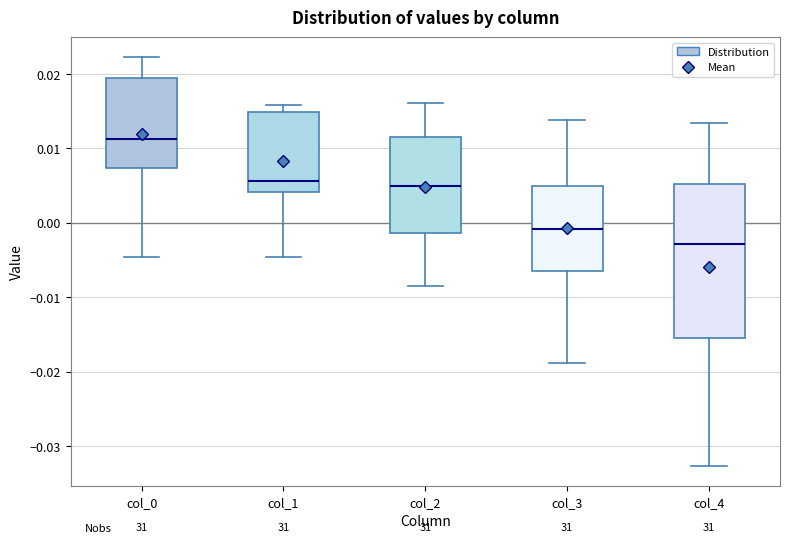

Reading left to right, read every box against the y-axis: the position of its median line, the range the box covers, and the ends of its whiskers. The values are not printed on the chart, so give them approximately, as read against the axis.

col_0: median 0.011, box 0.007 to 0.019, whiskers -0.005 to 0.022
col_1: median 0.006, box 0.004 to 0.015, whiskers -0.005 to 0.016
col_2: median 0.005, box -0.001 to 0.012, whiskers -0.008 to 0.016
col_3: median -0.001, box -0.007 to 0.005, whiskers -0.019 to 0.014
col_4: median -0.003, box -0.016 to 0.005, whiskers -0.033 to 0.013